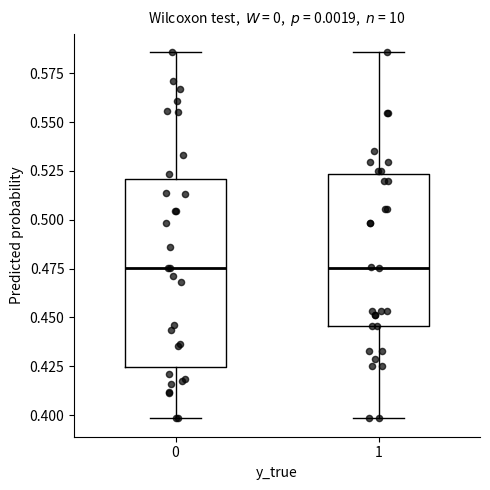

Which box is the tallest, from its lower edge to its upper edge?

0